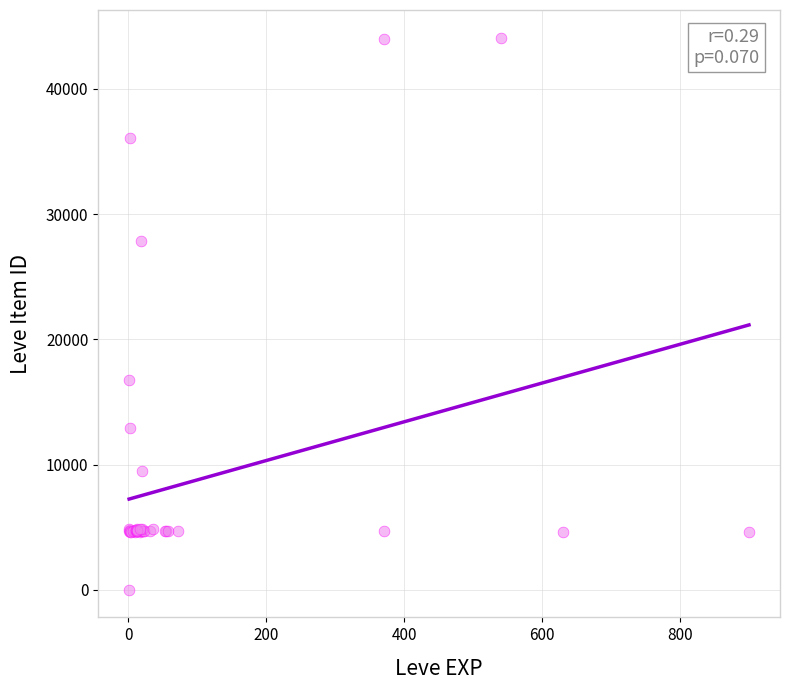

What Y value in the scatter plot is closest to 22050?

16734